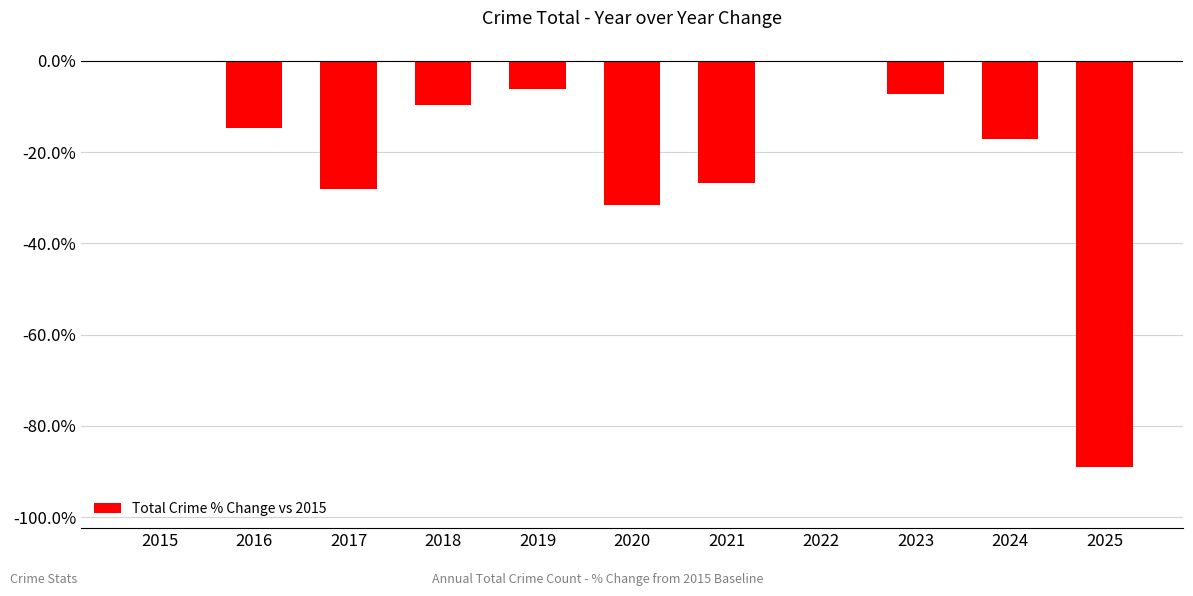

Reading left to right, transcribe all the data shown in this chart.

0.0	-14.6	-28.0	-9.8	-6.1	-31.7	-26.8	0.0	-7.3	-17.1	-89.0